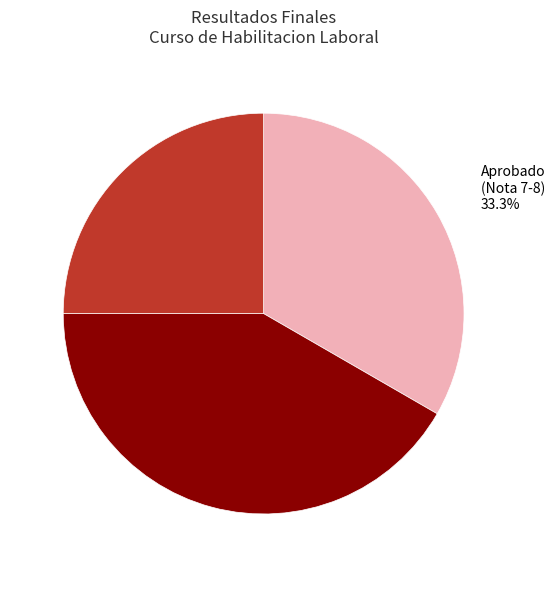

Is there any slice that represents more than half of the pie?

No